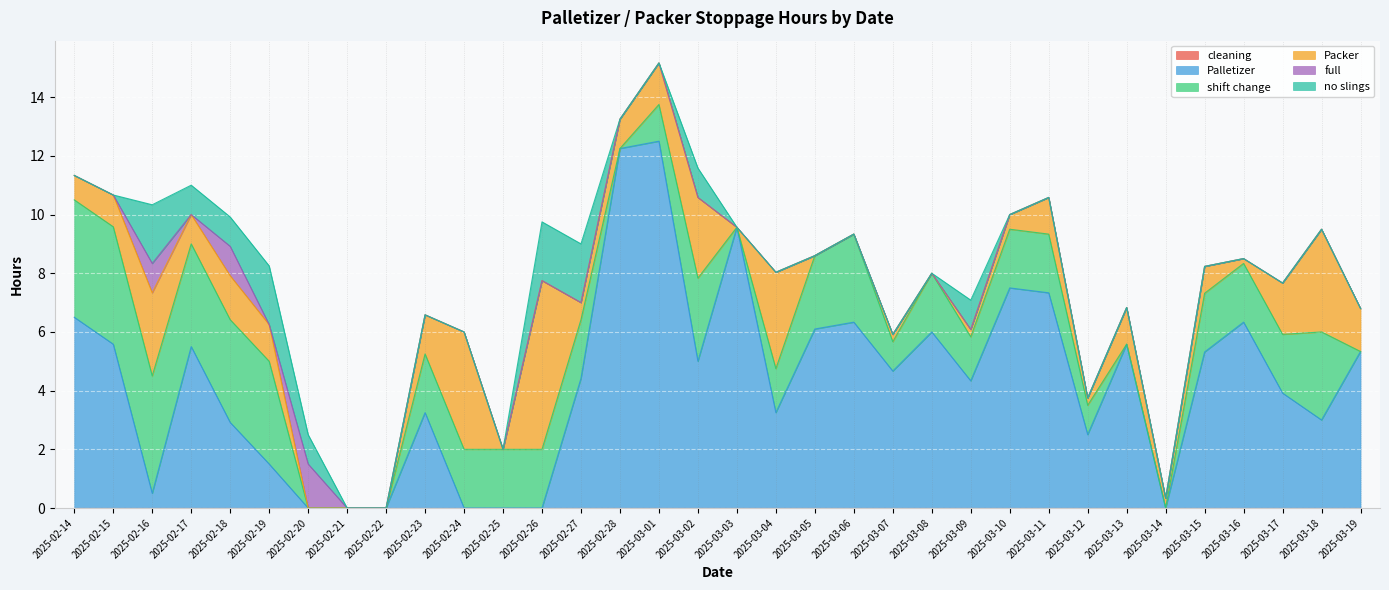

At which category is the sum across all series the highest?

2025-03-01